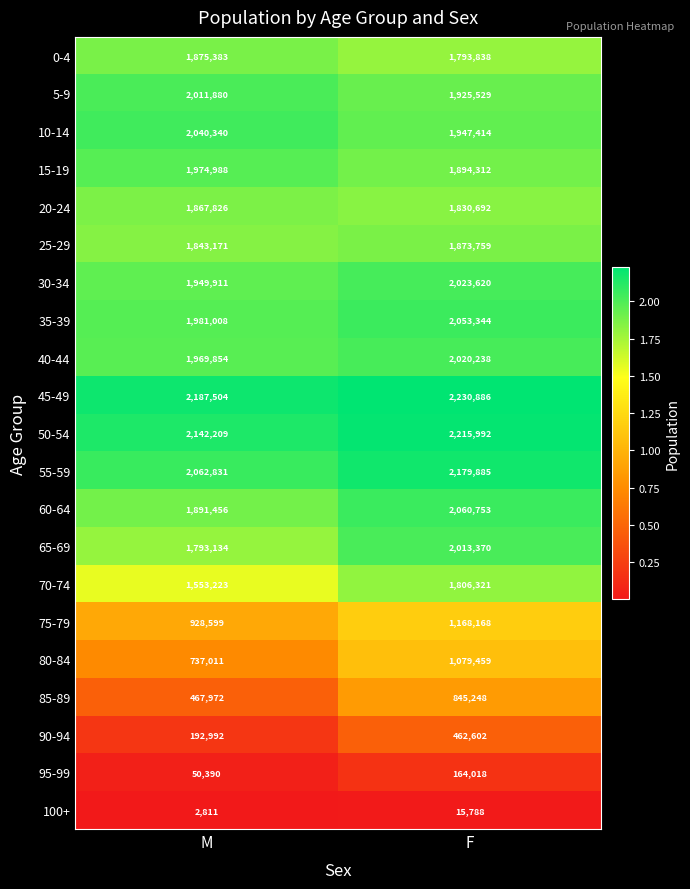

True or false: 40-44 has a value of 3036739 at M.

False